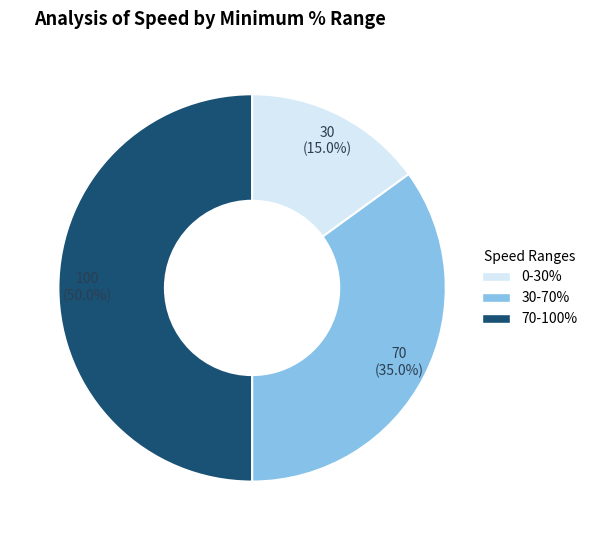

Which category has the smallest portion of the pie?

0-30%